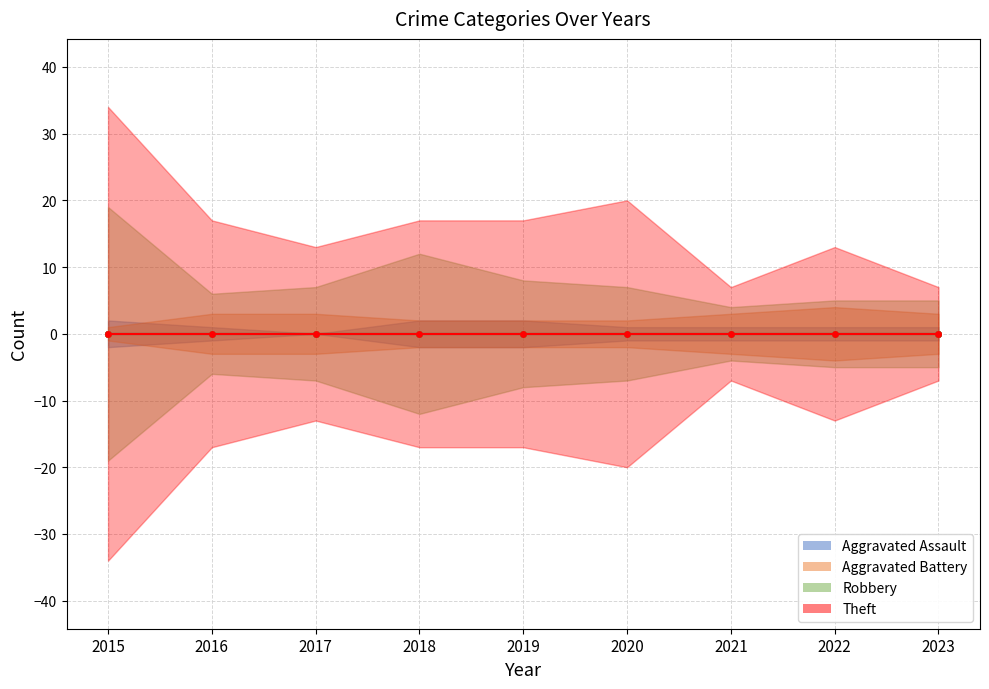

True or false: Robbery has a value of 19 at 2015.

True